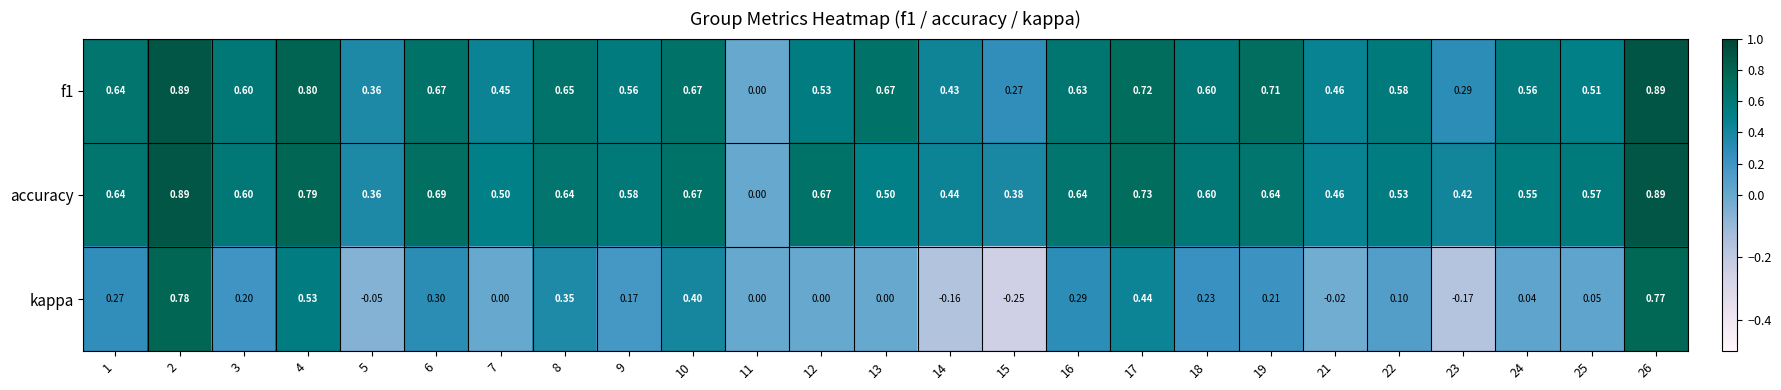

Is the value of accuracy at 10 greater than the value of kappa at 14?

Yes